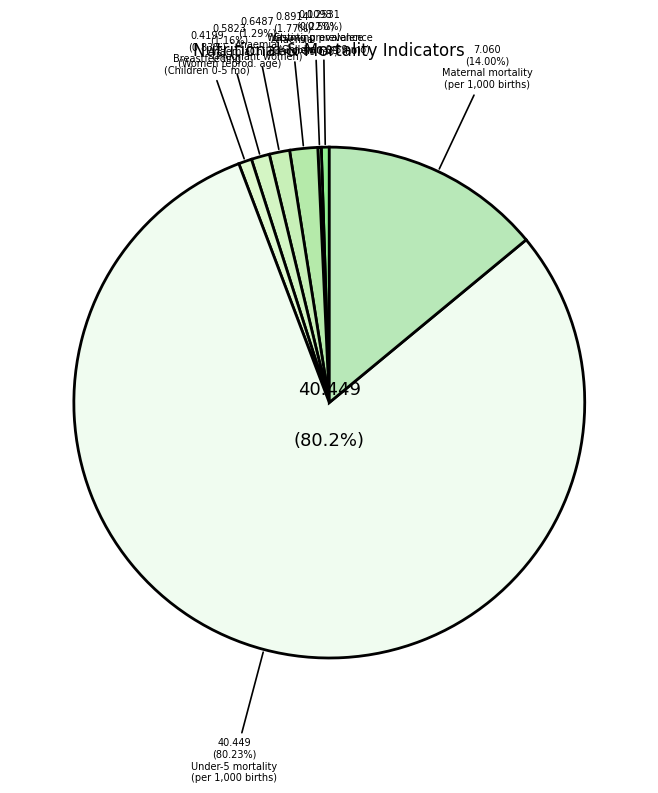

Which category has the smallest portion of the pie?

Wasting prevalence (Children 0-59 months)